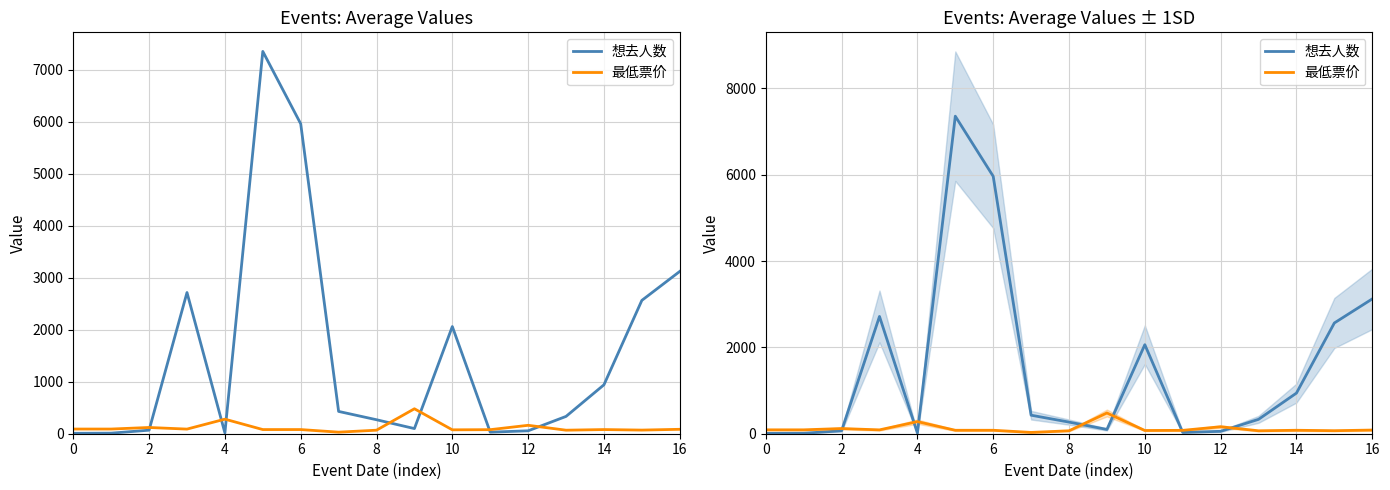

How many times do 最低票价 and 想去人数 cross each other?

7